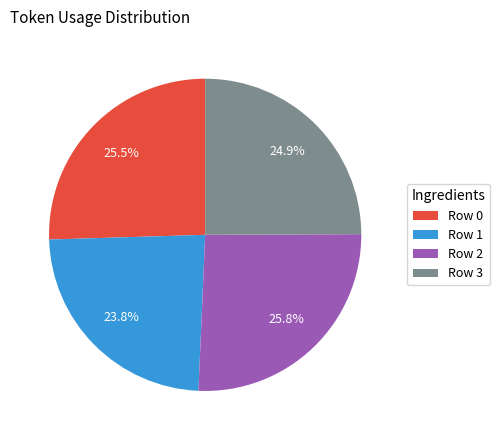

Which slice is the smallest?

Row 1